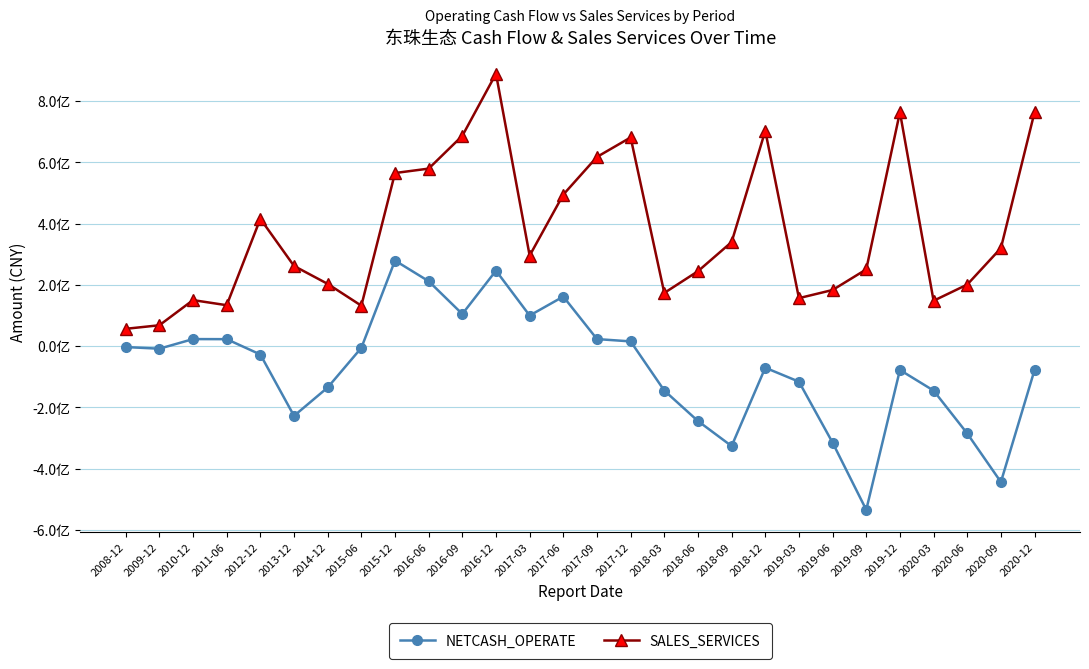

True or false: NETCASH_OPERATE and SALES_SERVICES cross at least once.

False